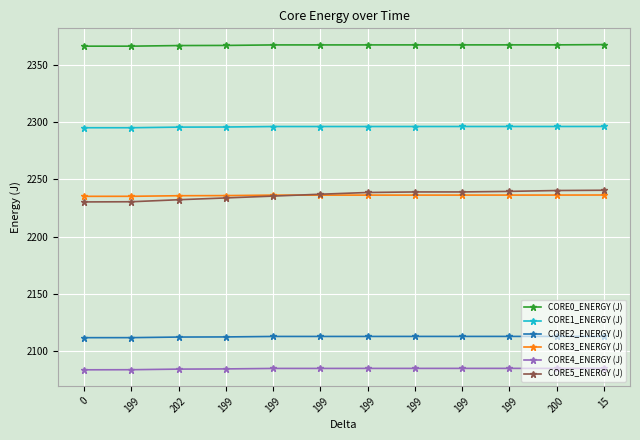

Is this an area chart (filled region under the line)?

No